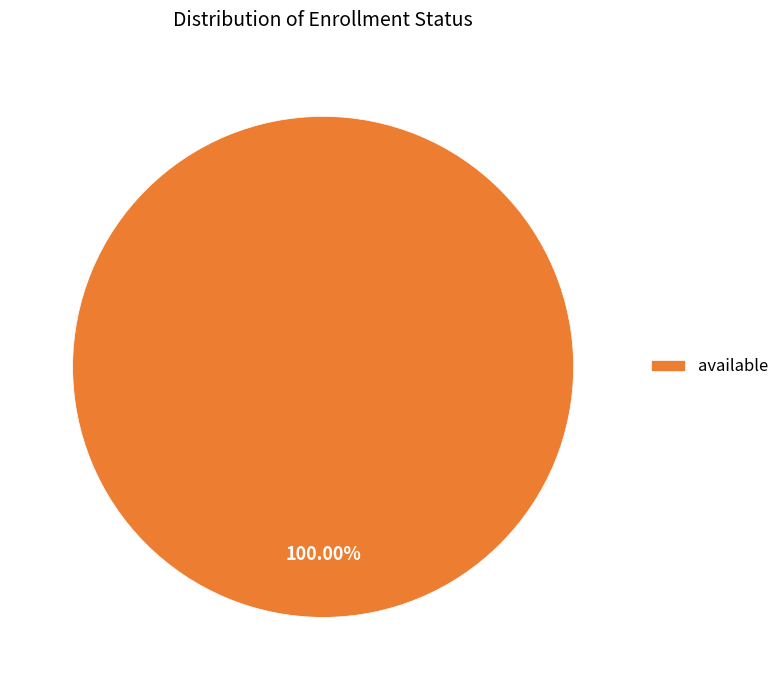

Is there a majority slice in this chart?

Yes